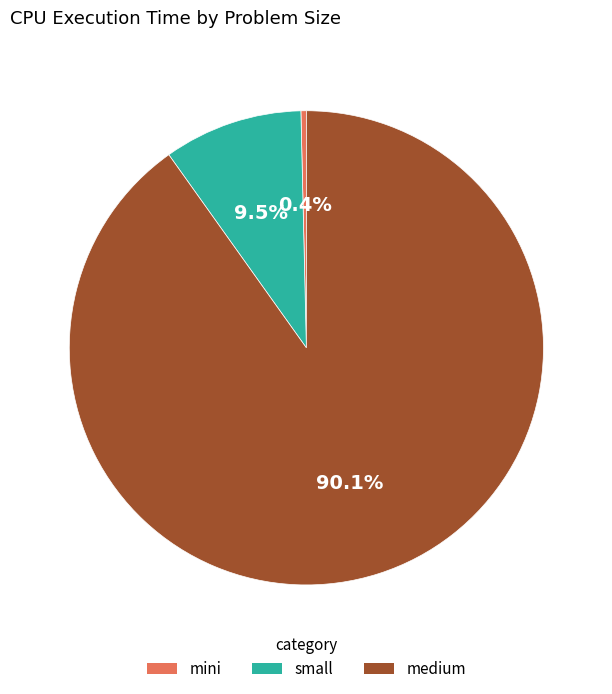

True or false: small accounts for 1% of the total.

False